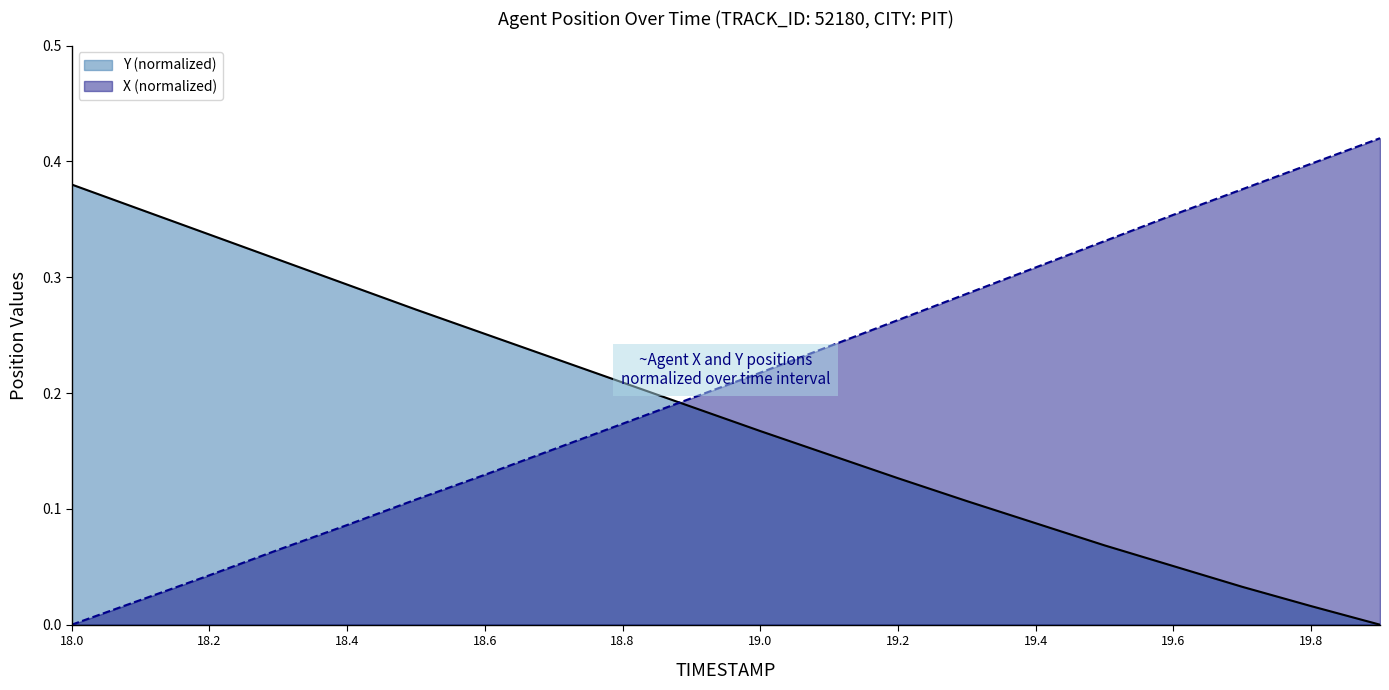

What are all the series names shown in the legend?

Y (normalized), X (normalized)